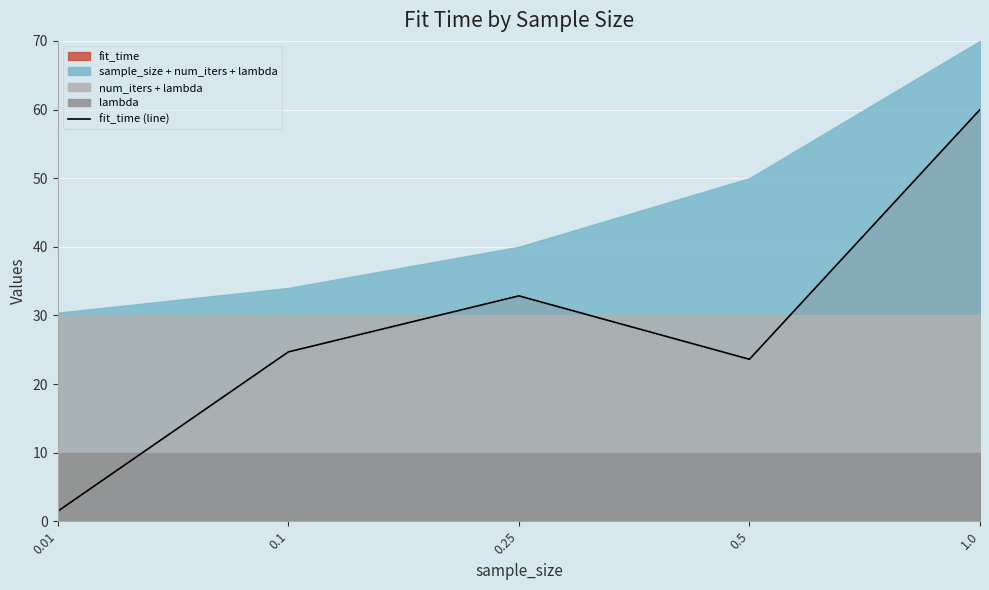

True or false: the data has more than 0 interior local peaks.

True